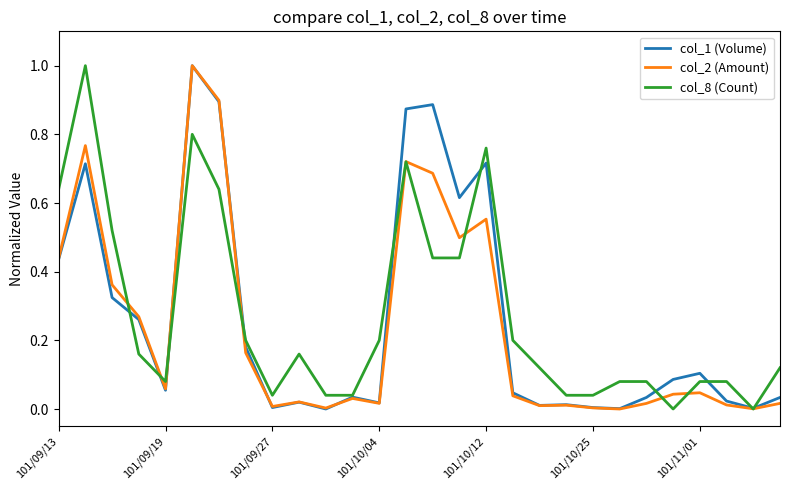

What is the maximum value for col_8 (Count)?

1.0